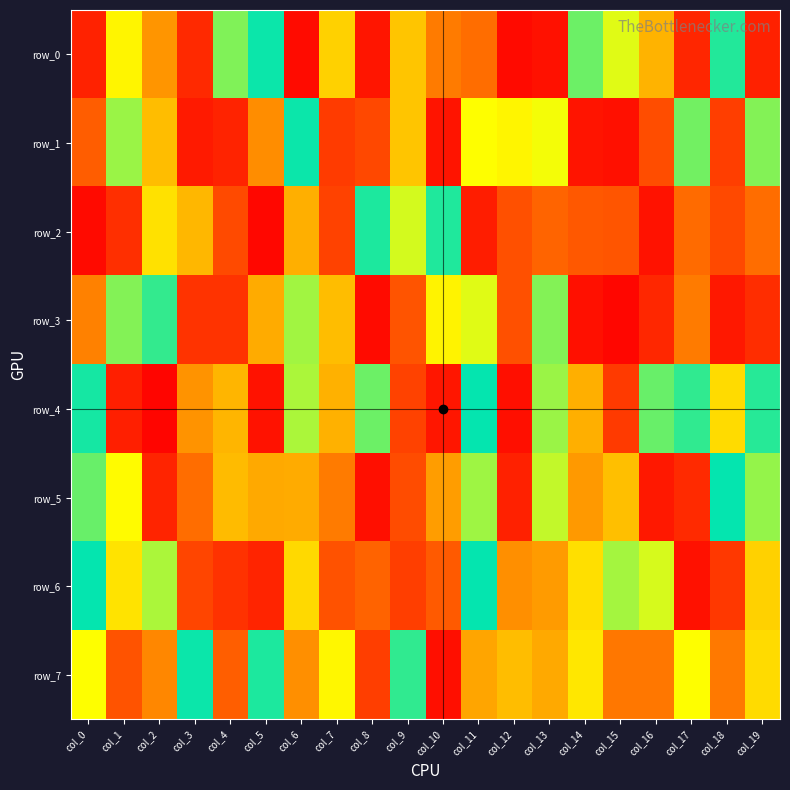

How many distinct data groups are displayed?

8